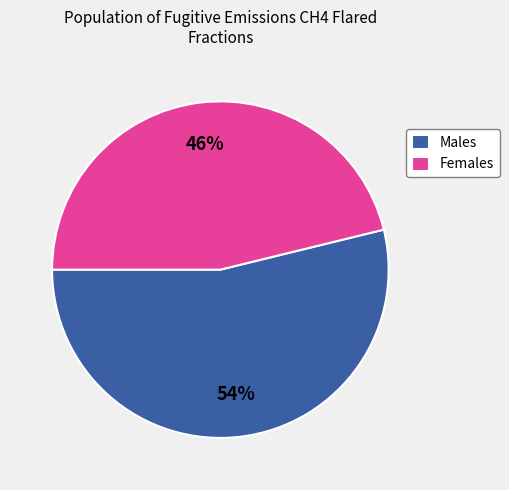

Count the number of slices in the pie.

2